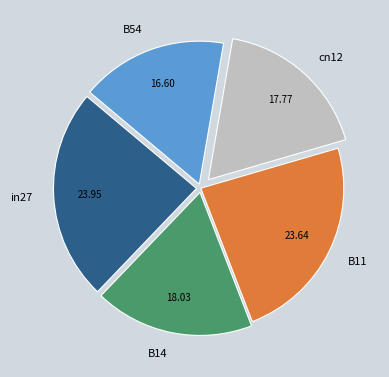

Count the number of slices in the pie.

5